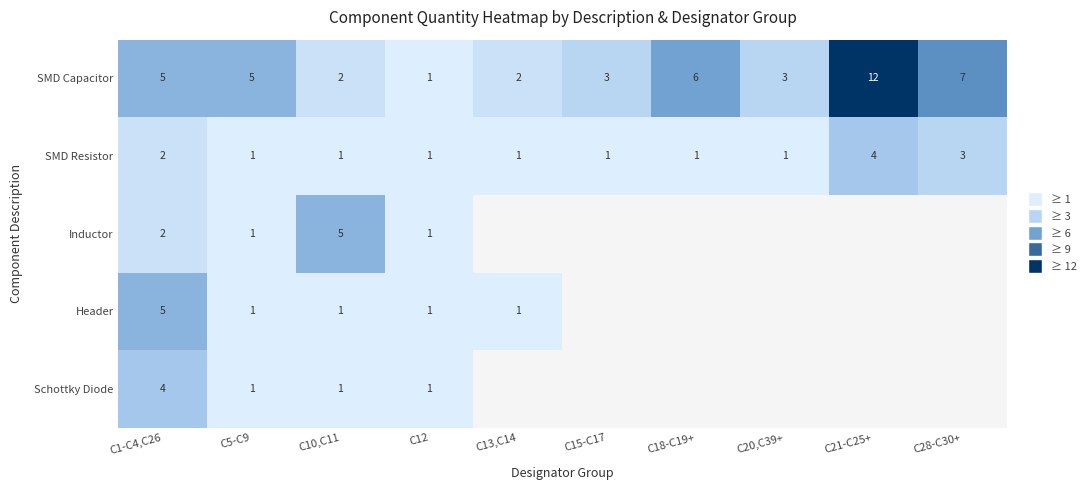

The SMD Resistor series shows 1 at C15-C17. True or false?

True